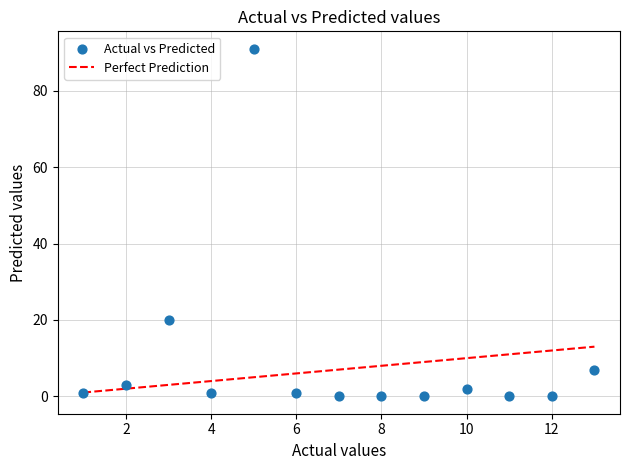

What is the range of X values (max minus min)?

12